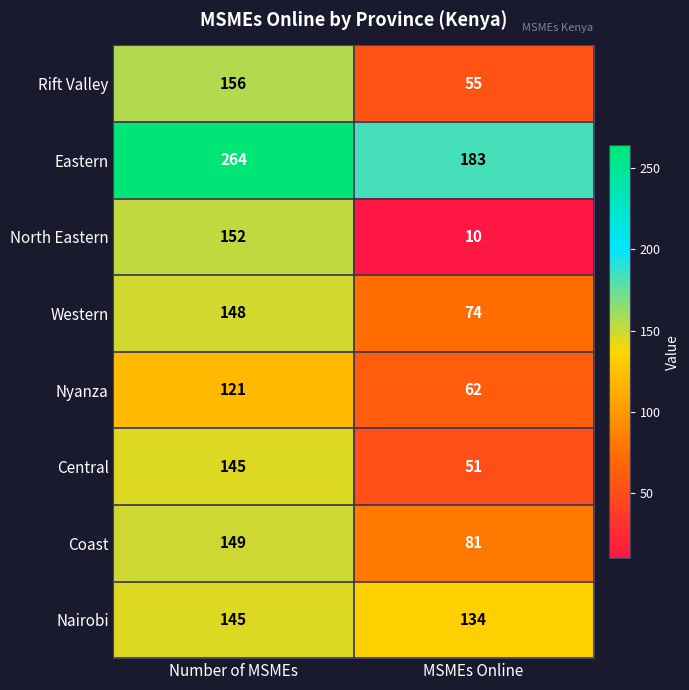

Between Number of MSMEs and MSMEs Online, which series saw the biggest shift?

North Eastern